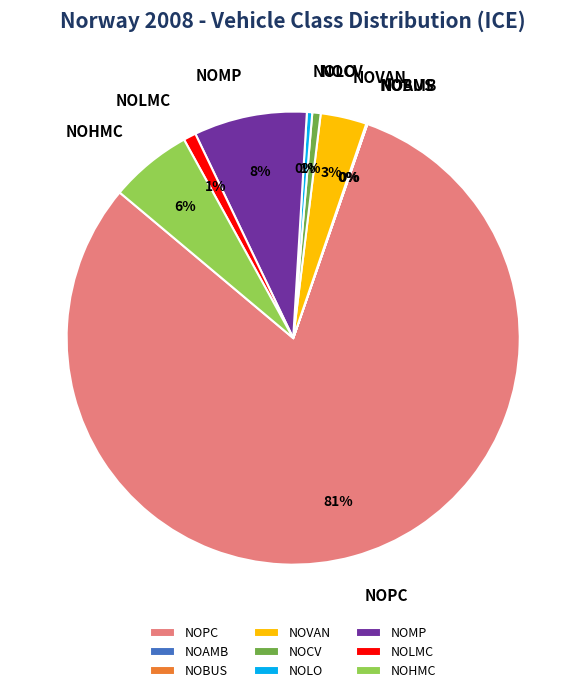

Is it true that NOPC is 81% of the pie?

True